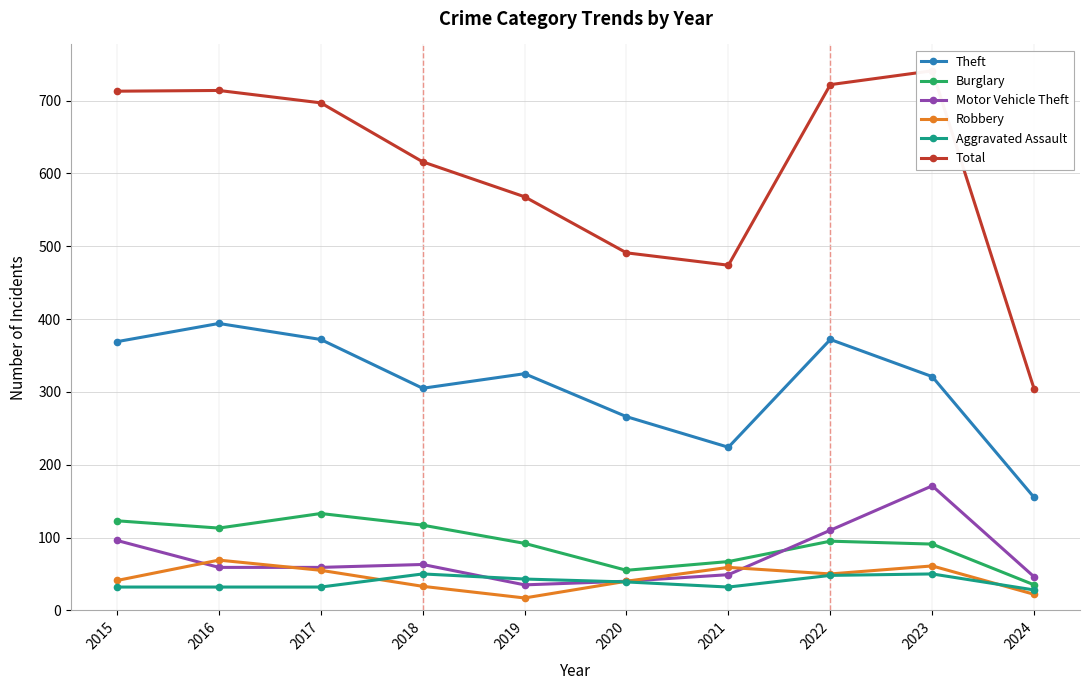

At which label does Aggravated Assault reach its minimum?

2024